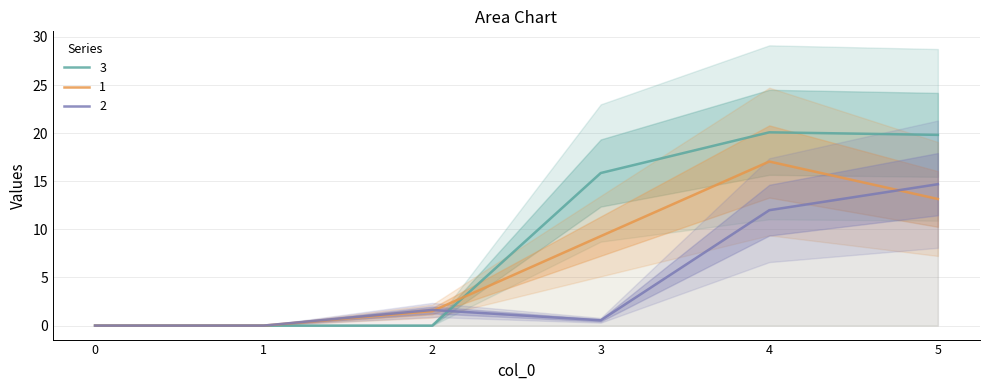

Reading left to right, what are all the values shown in this chart?

3: 0=0.0	1=0.0	2=0.0	3=15.9	4=20.1	5=19.8
1: 0=0.0	1=0.0	2=1.5	3=9.3	4=17.1	5=13.2
2: 0=0.0	1=0.0	2=1.6	3=0.5	4=12.0	5=14.7